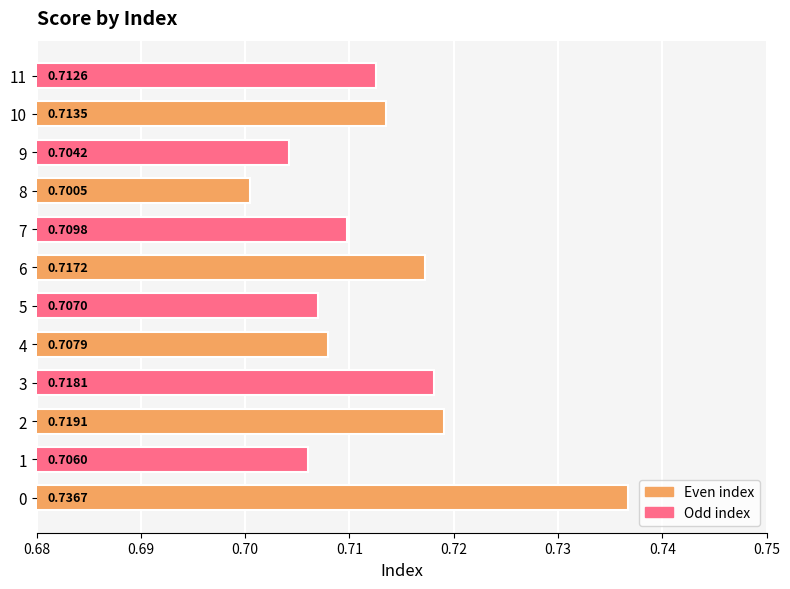

What is the sum of the values at 3 and 0?

1.5